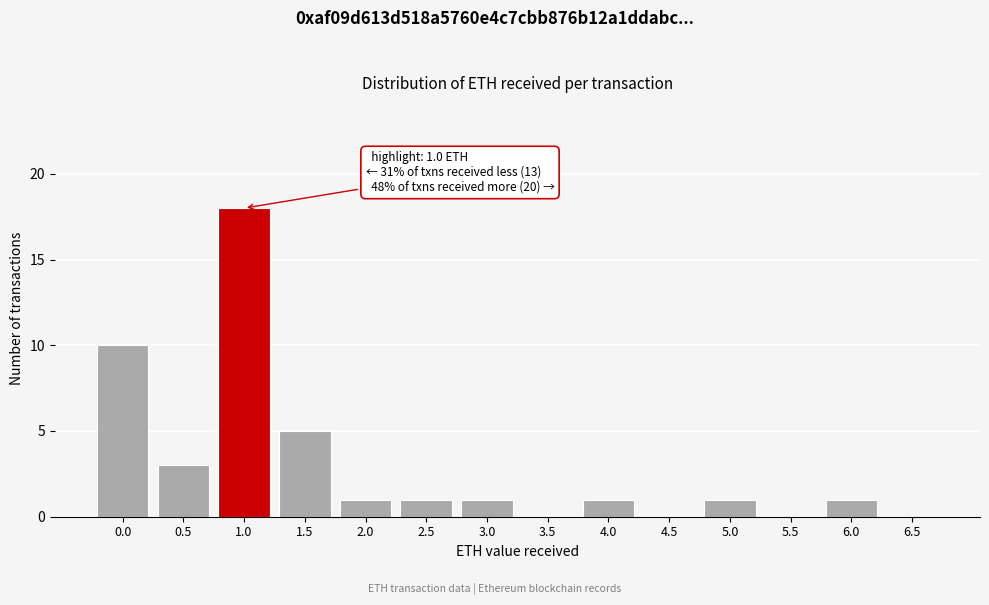

Reading left to right, extract all data points from this chart.

0.0=10	0.5=3	1.0=18	1.5=5	2.0=1	2.5=1	3.0=1	3.5=0	4.0=1	4.5=0	5.0=1	5.5=0	6.0=1	6.5=0